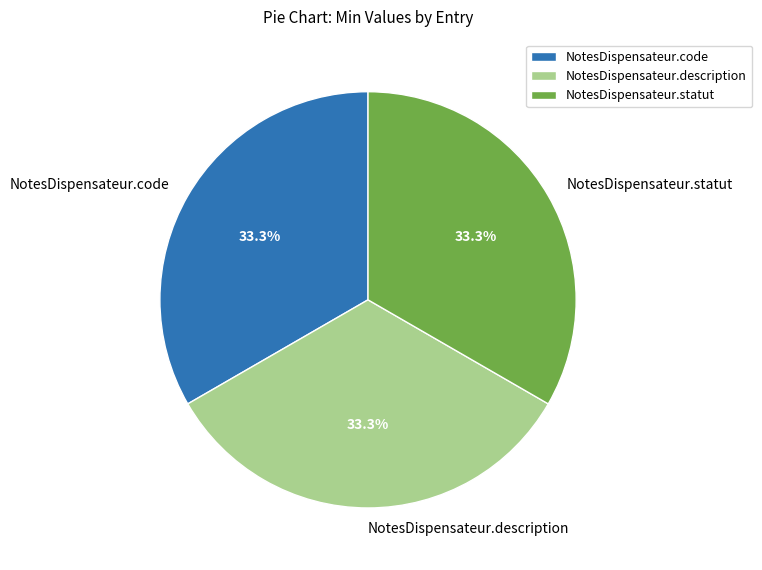

What is the ratio of the value at NotesDispensateur.description to the value at NotesDispensateur.statut?

1.0